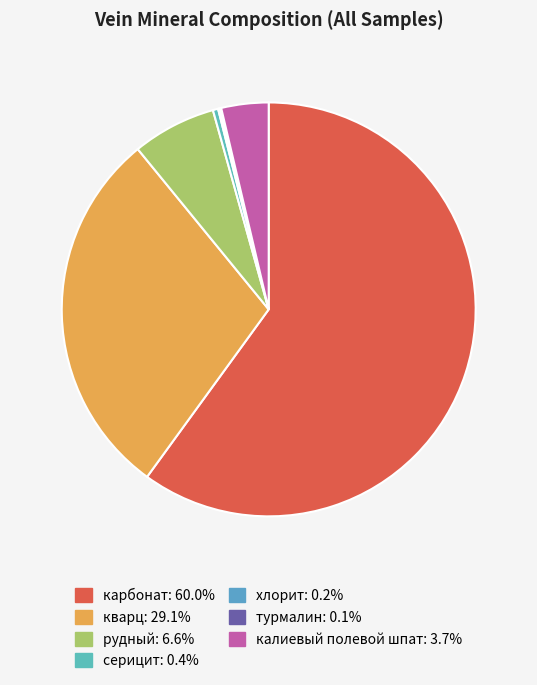

Is there a majority slice in this chart?

Yes